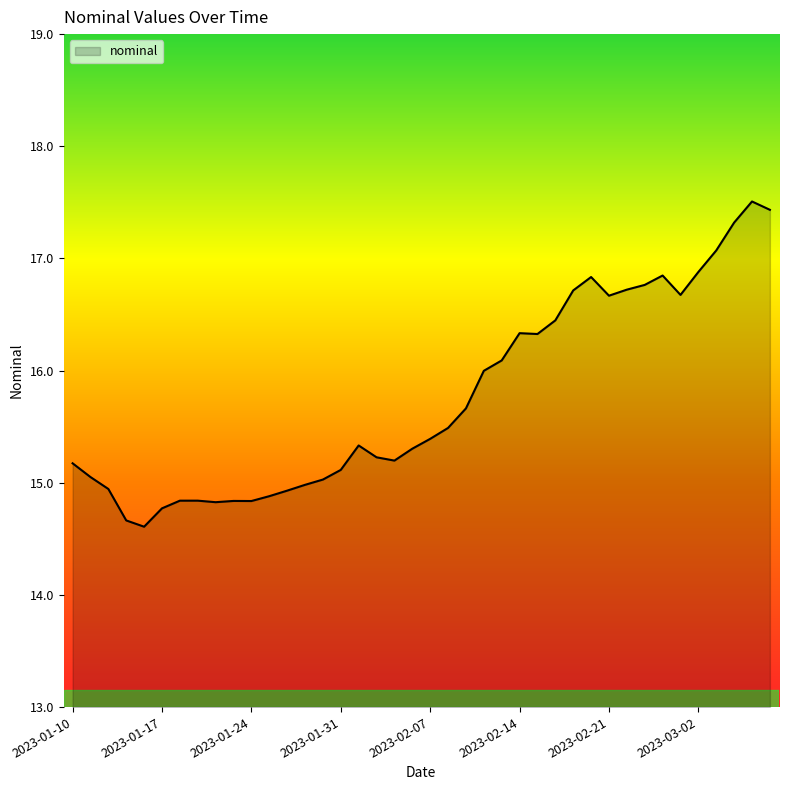

What is the smallest value displayed?

14.6